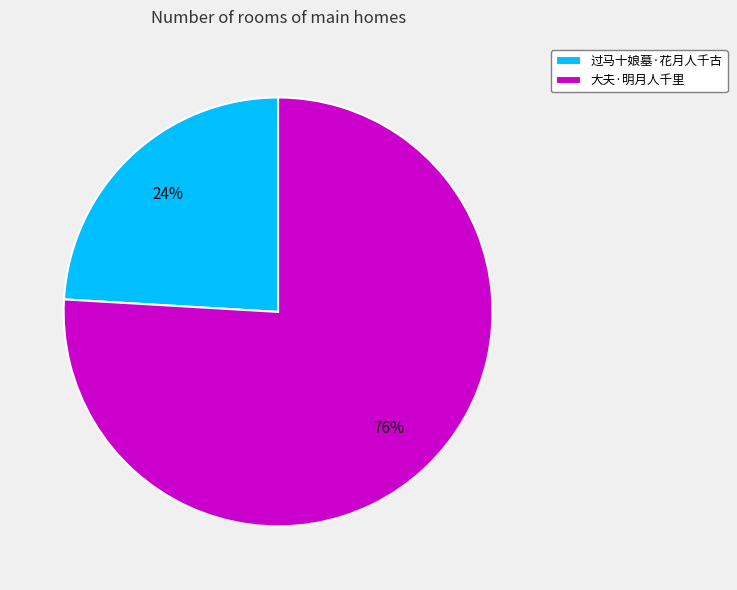

What is the majority slice?

大夫·明月人千里